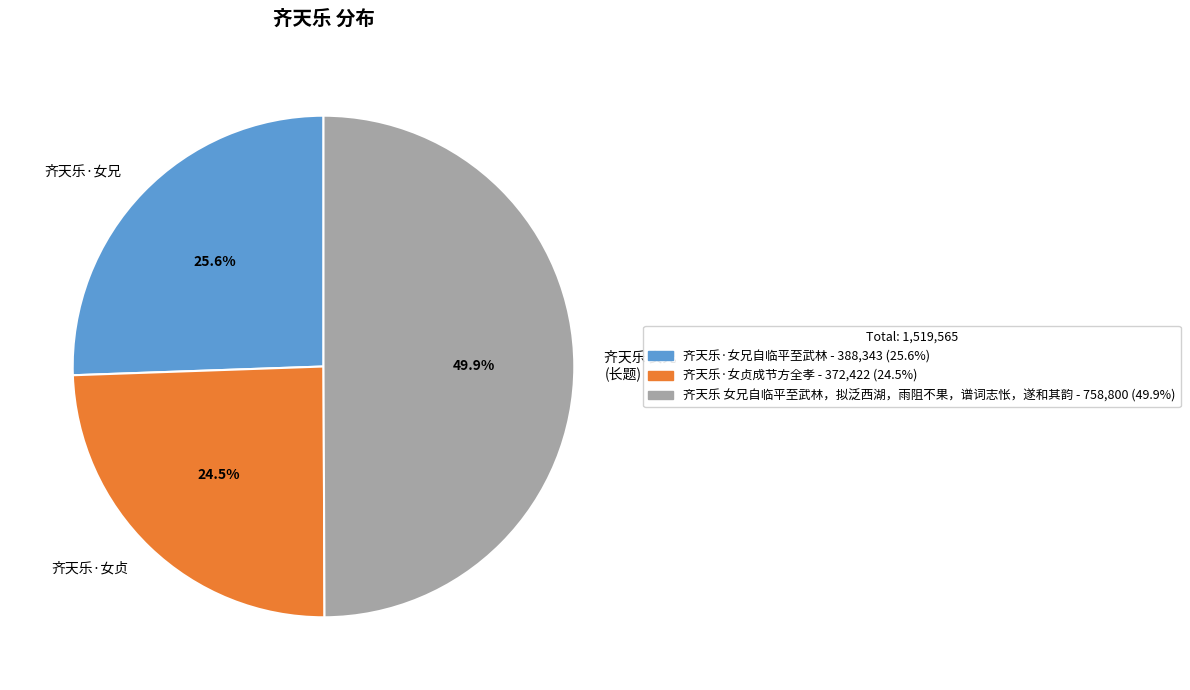

How many segments does this pie chart have?

3